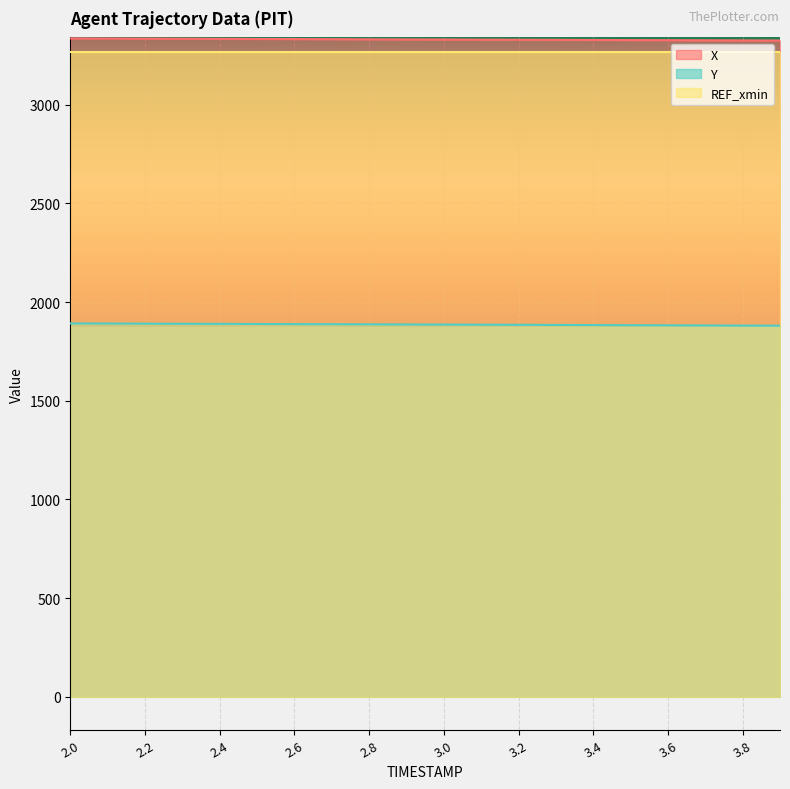

Which series has the widest spread of values?

Y